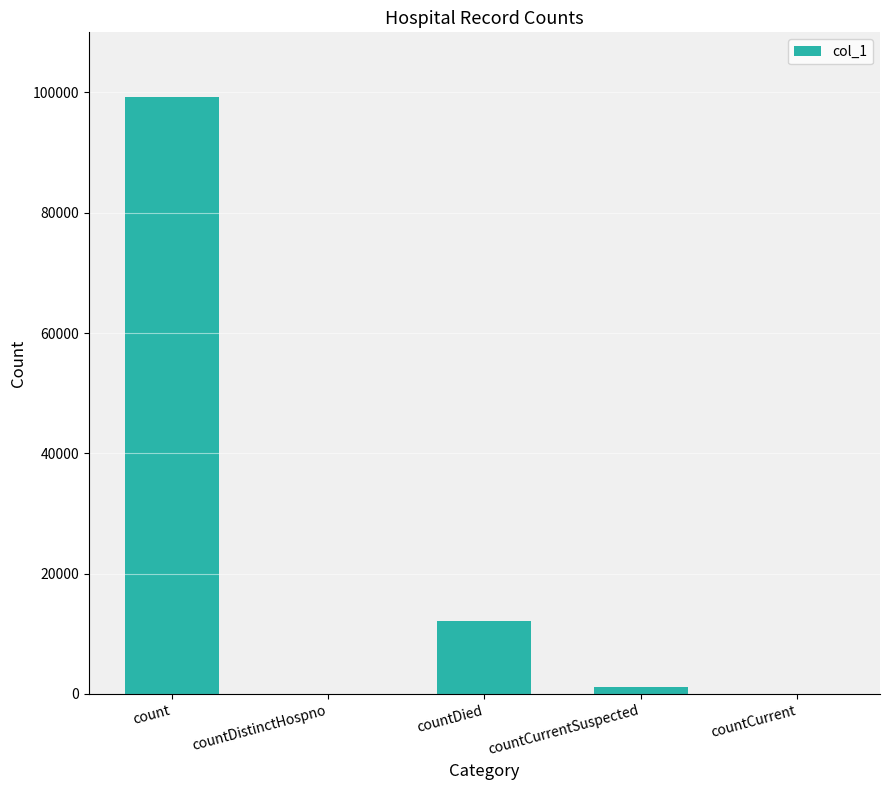

Which label corresponds to the largest value in the chart?

count